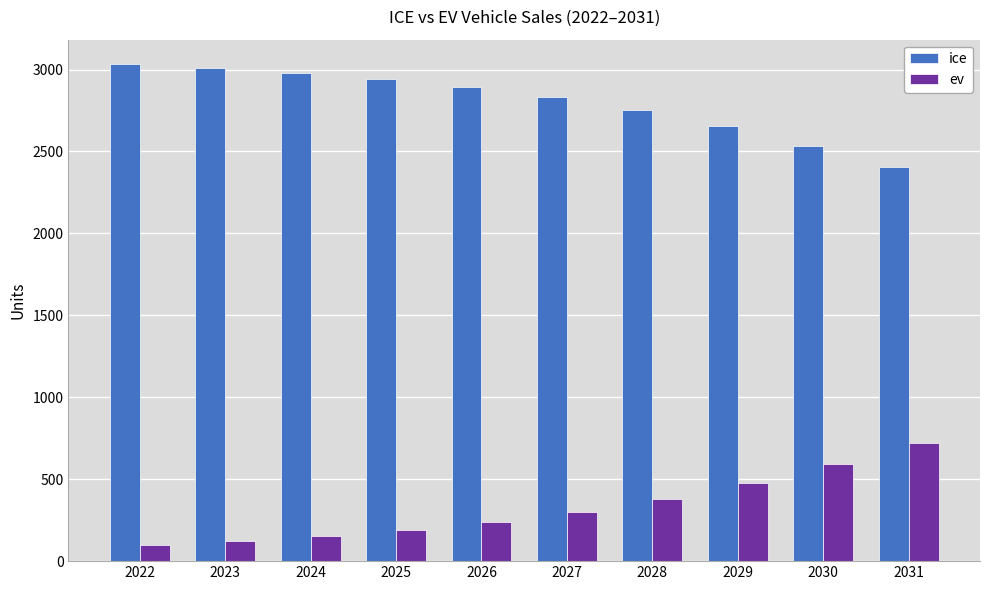

Rank the series at 2031 from lowest to highest value.

ev, ice